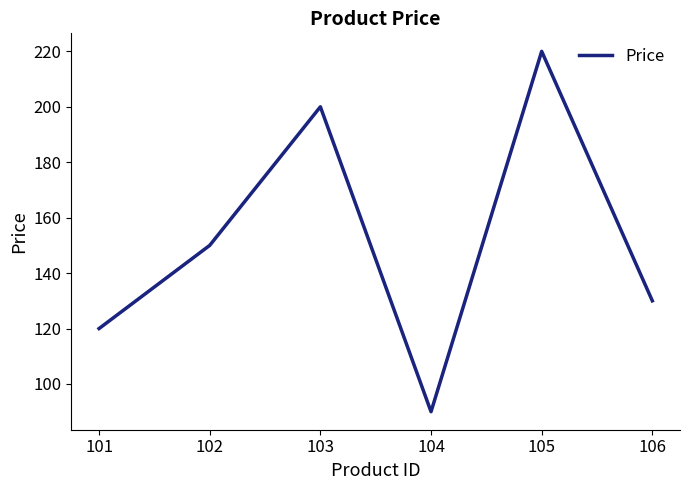

The value at 101 is 120. True or false?

True